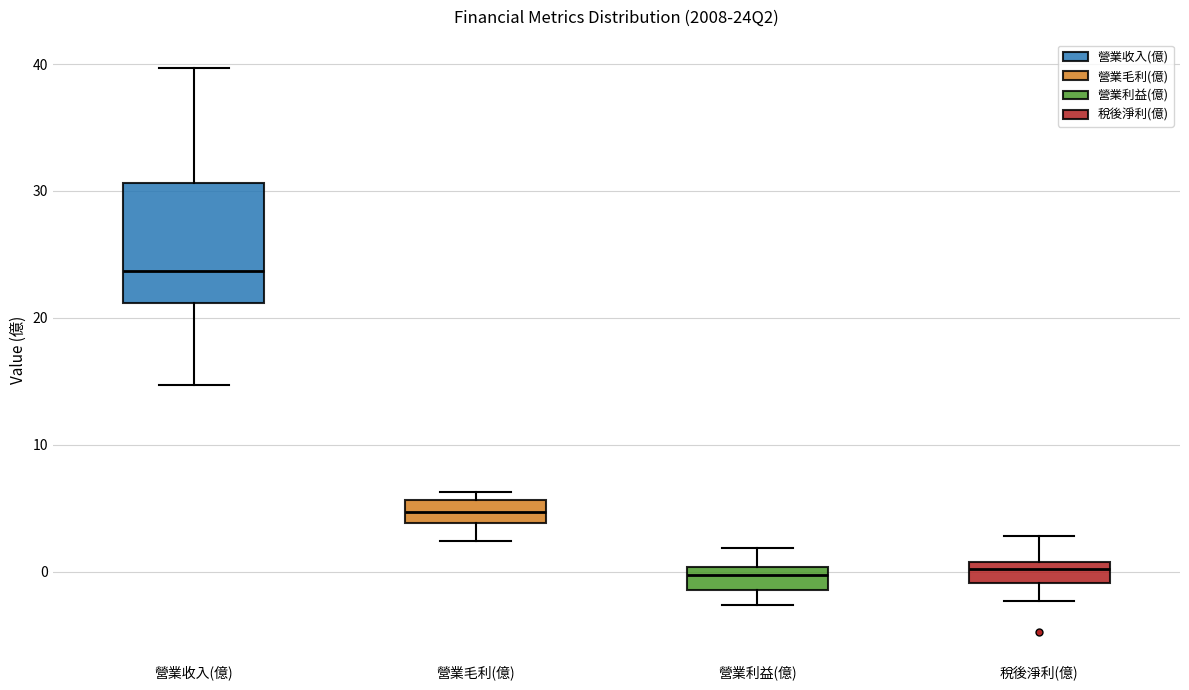

Where does the upper whisker of the box for 營業收入(億) end on the y-axis? The values are not printed on the chart, so give them approximately, as read against the axis.

40